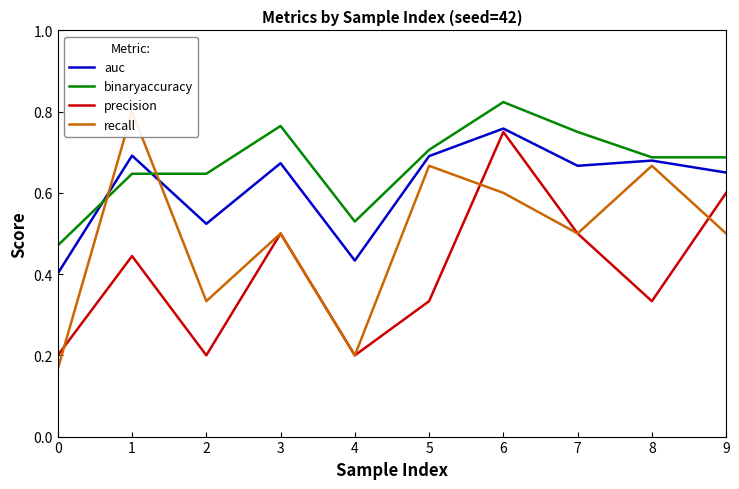

Does the chart display data point markers on the line(s)?

No